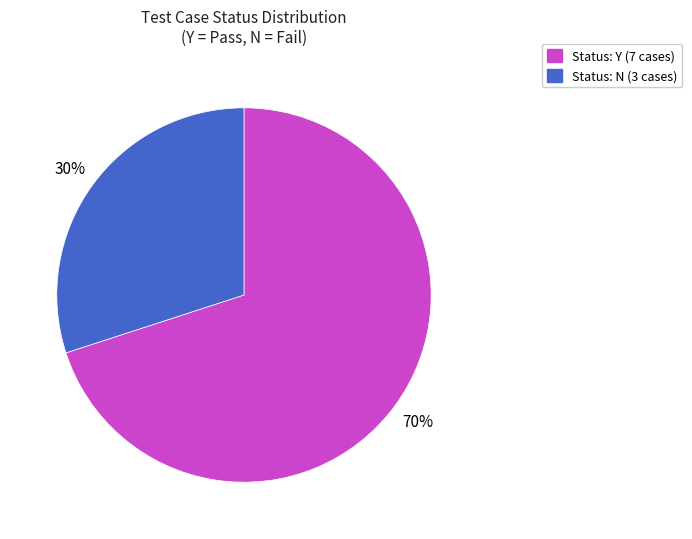

Does any single category account for the majority?

Yes